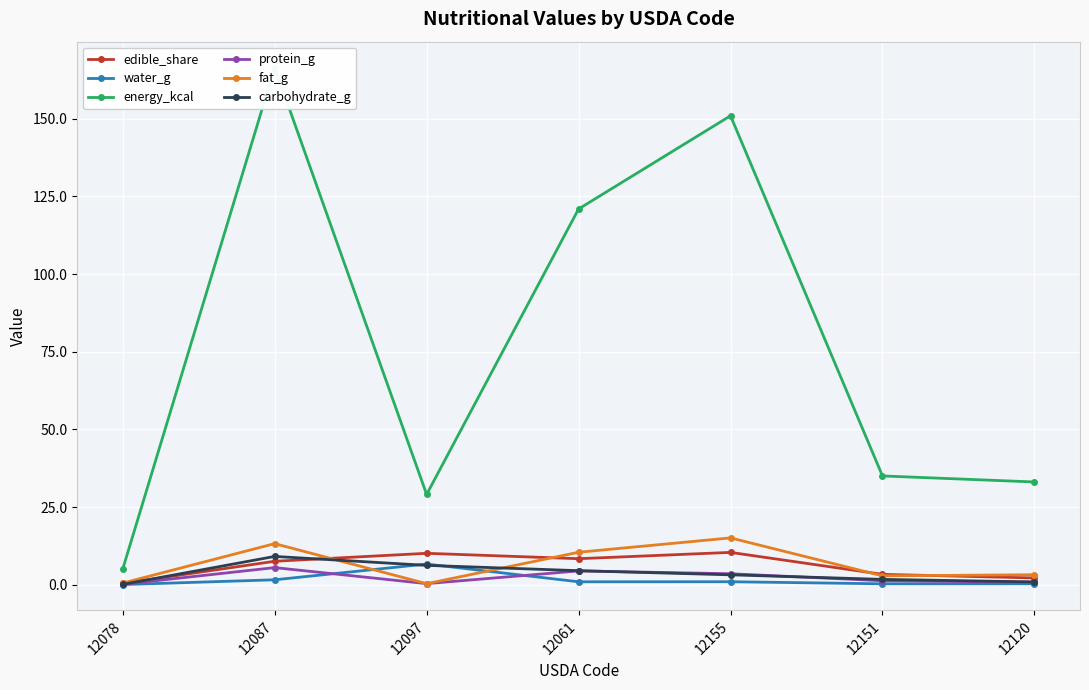

At 12155, list the series in order from largest to smallest.

energy_kcal, fat_g, edible_share, protein_g, carbohydrate_g, water_g